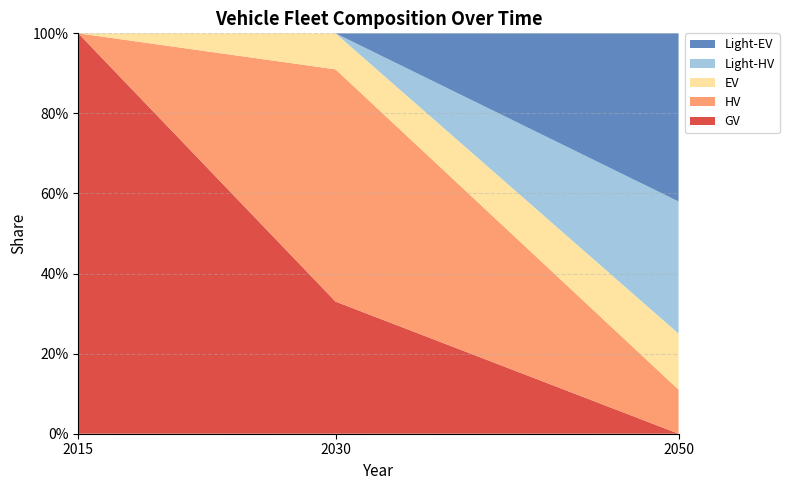

Reading left to right, what are all the values shown in this chart?

GV: 1.0	0.3	0.0
HV: 0.0	0.6	0.1
EV: 0.0	0.1	0.1
Light-HV: 0.0	0.0	0.3
Light-EV: 0.0	0.0	0.4